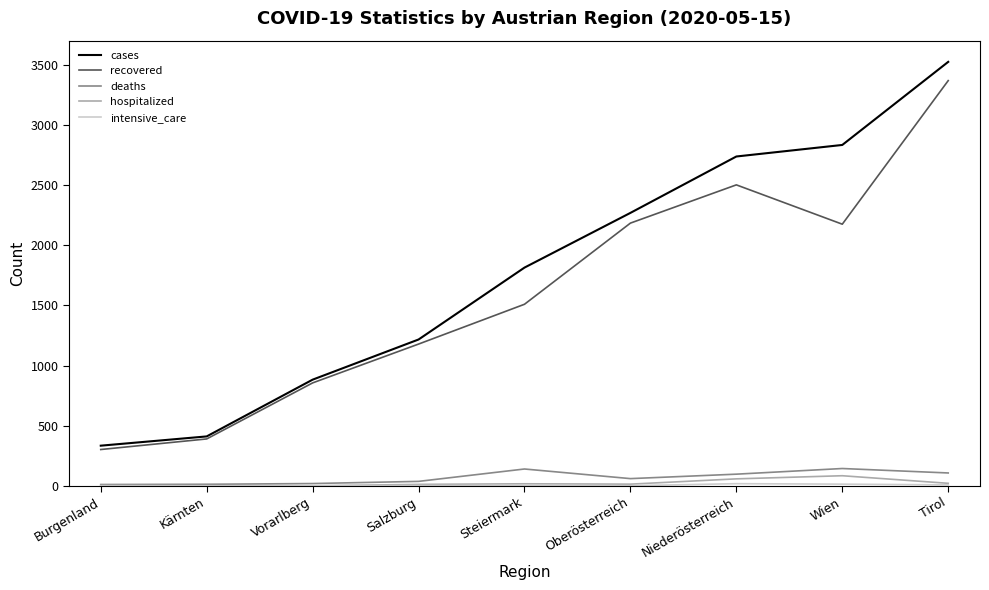

Rank the categories by cases value from highest to lowest.

Tirol, Wien, Niederösterreich, Oberösterreich, Steiermark, Salzburg, Vorarlberg, Kärnten, Burgenland